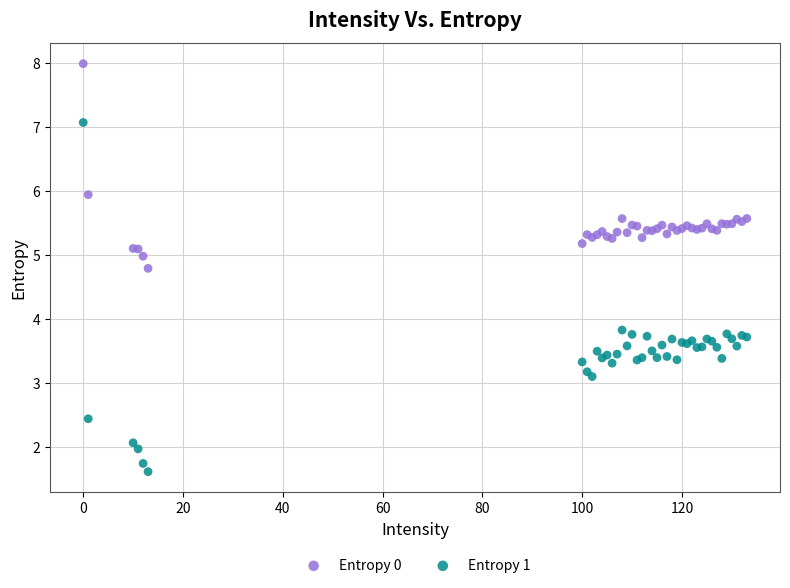

What are all the series names shown in the legend?

Entropy 0, Entropy 1